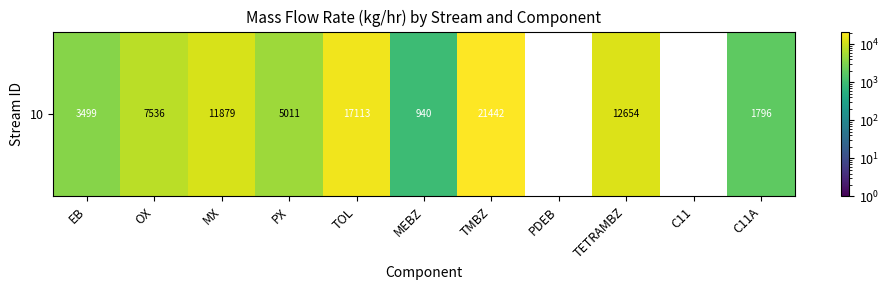

How many positive values are there?

9